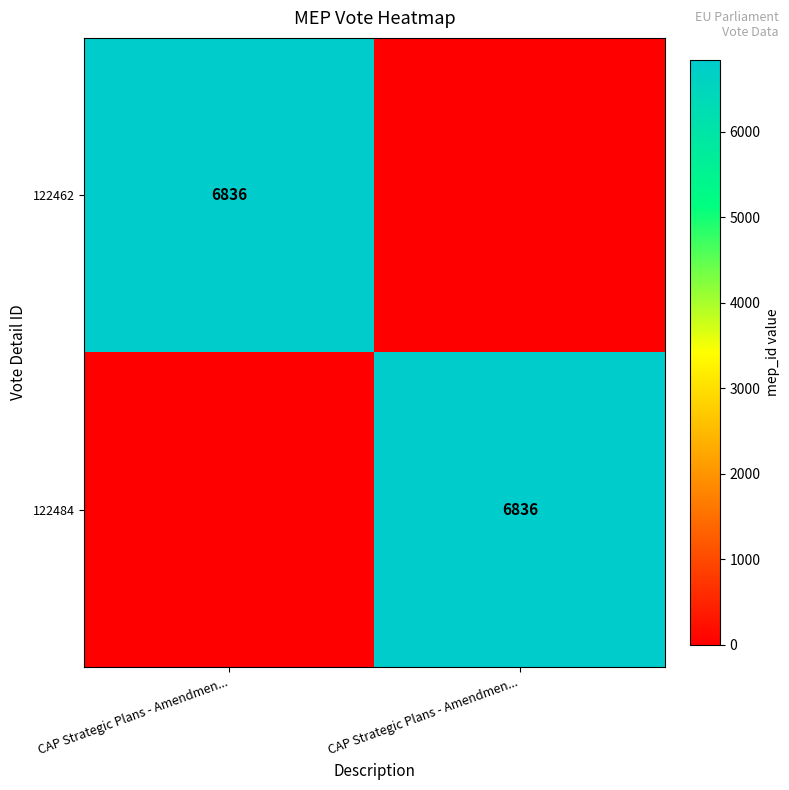

What is the difference between the maximum and minimum values in the 122462 series?

6836